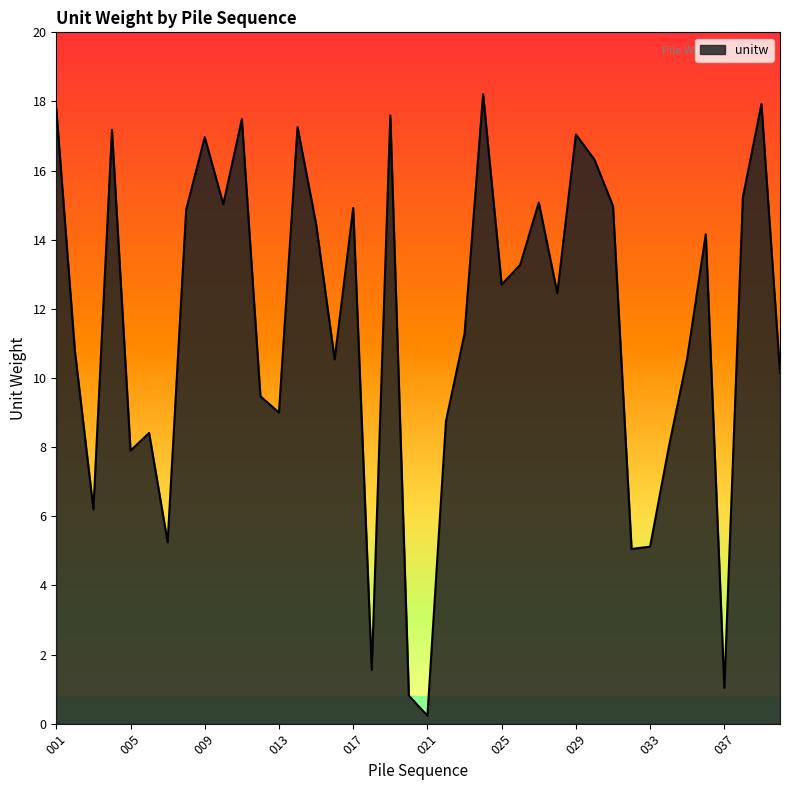

What is the sum of all values?

461.0